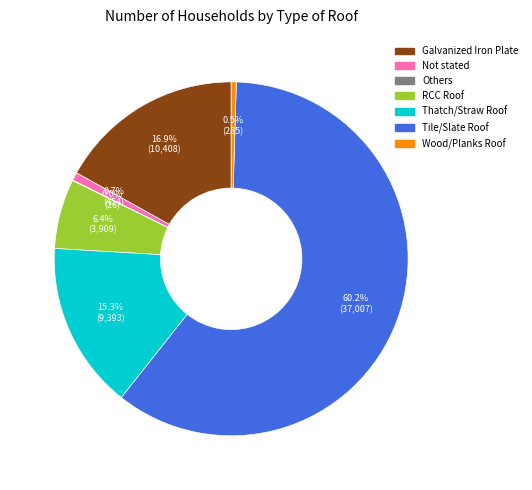

To the nearest percent, what portion does Galvanized Iron Plate represent?

17%